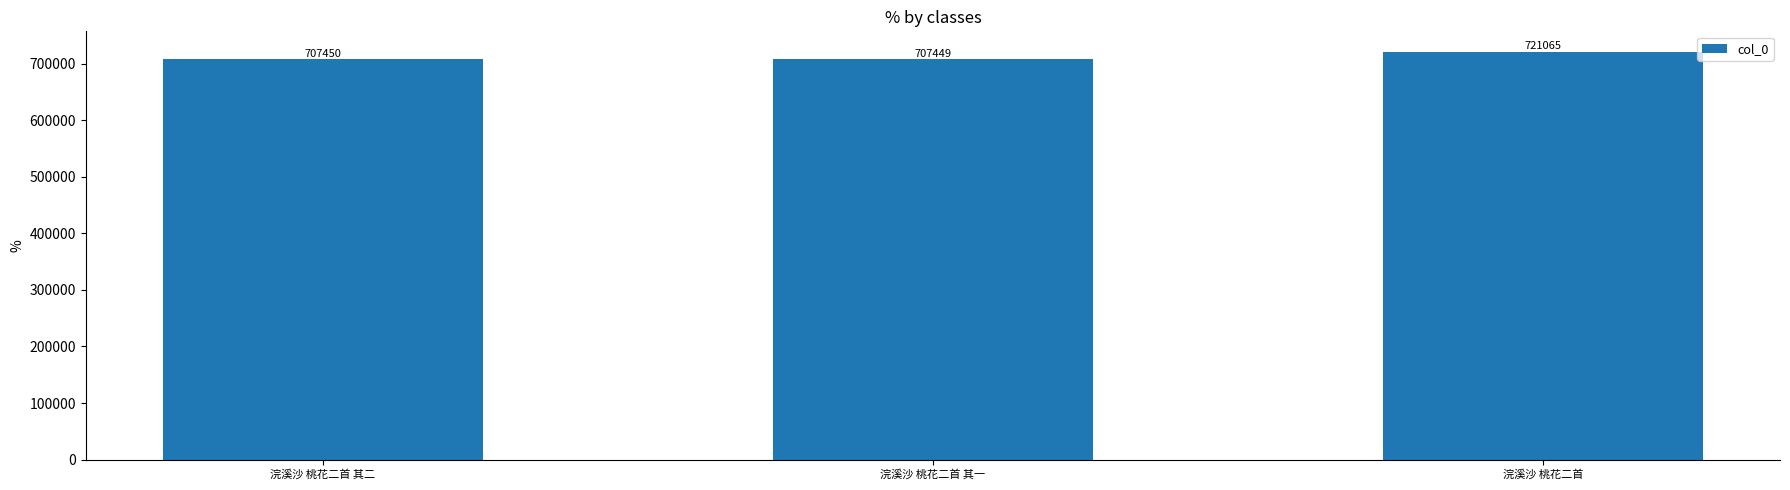

How many data points are less than 707450?

1